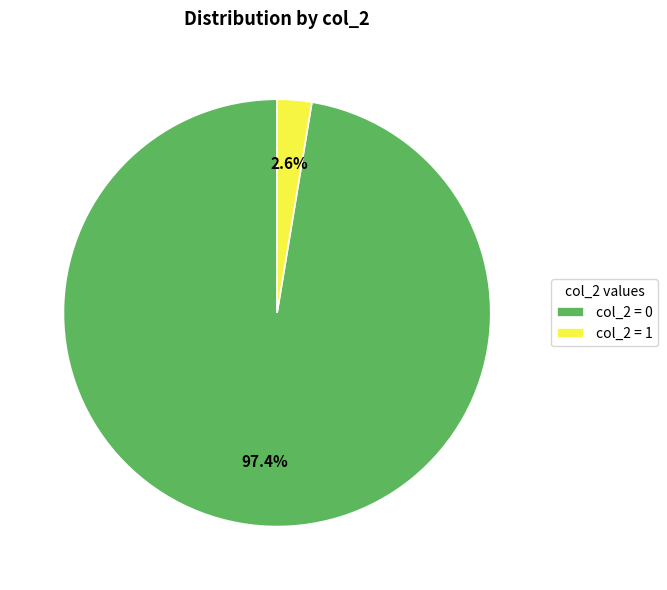

What percentage is NOT represented by col_2 = 0?

2.6%